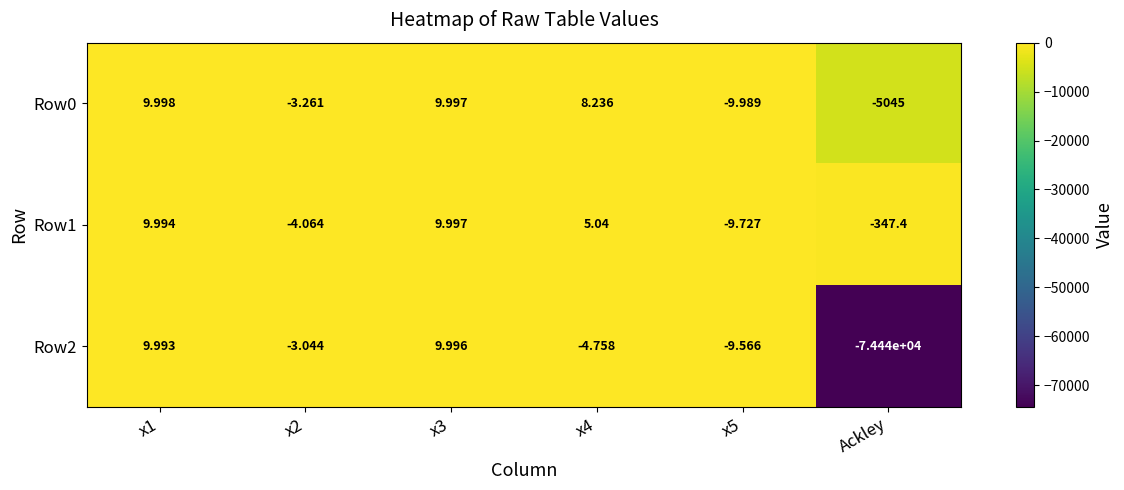

Is the value of Row0 at x3 greater than the value of Row2 at Ackley?

Yes